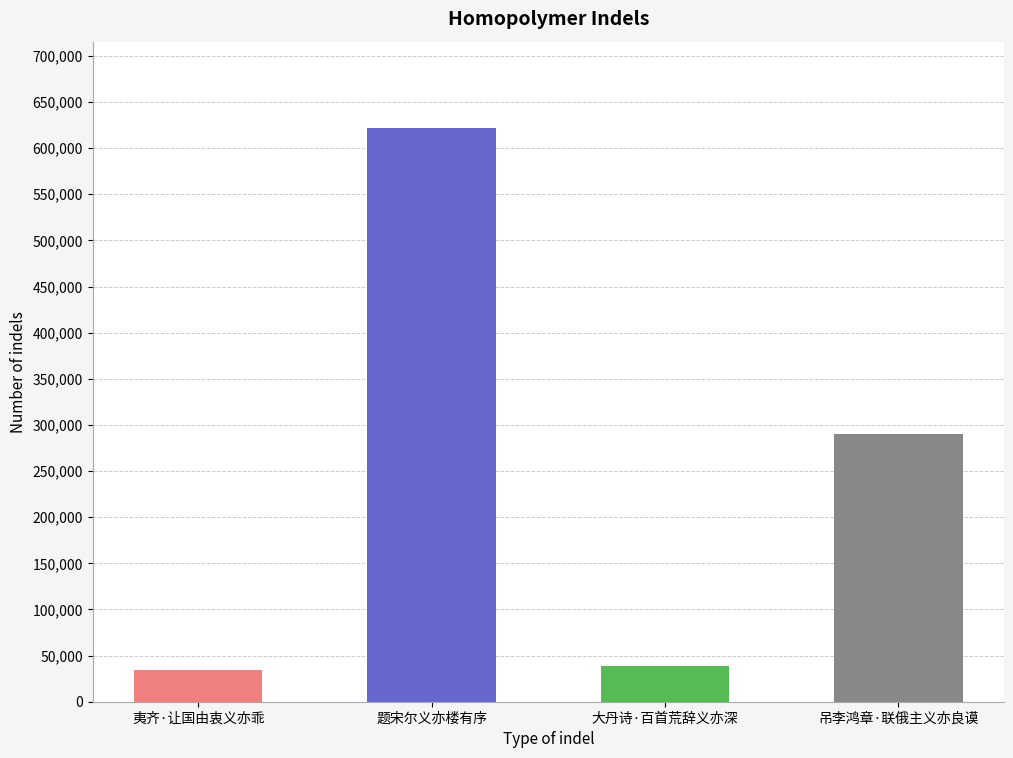

How many categories are shown in the chart?

4